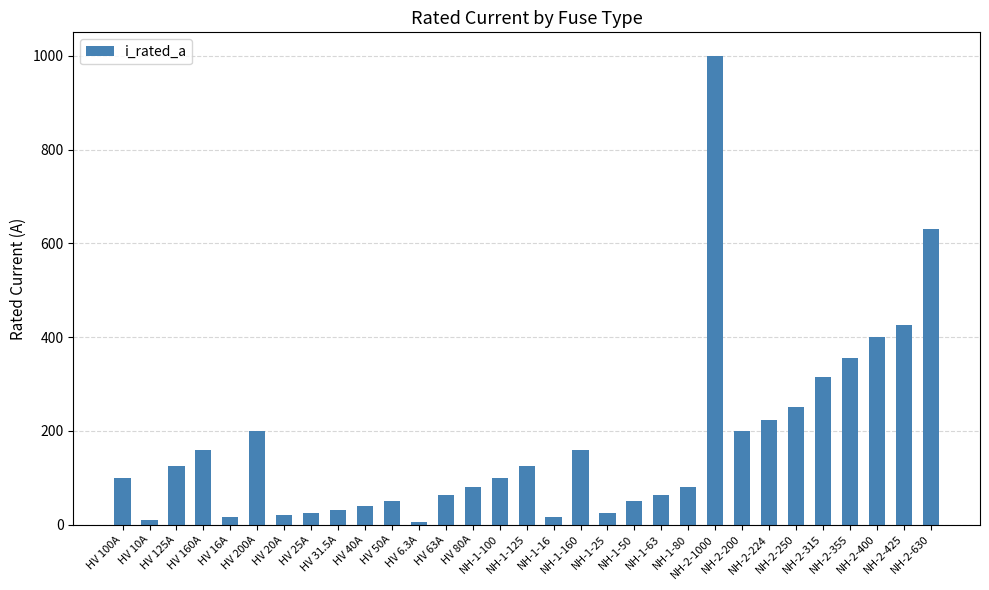

Does the chart contain any negative values?

No